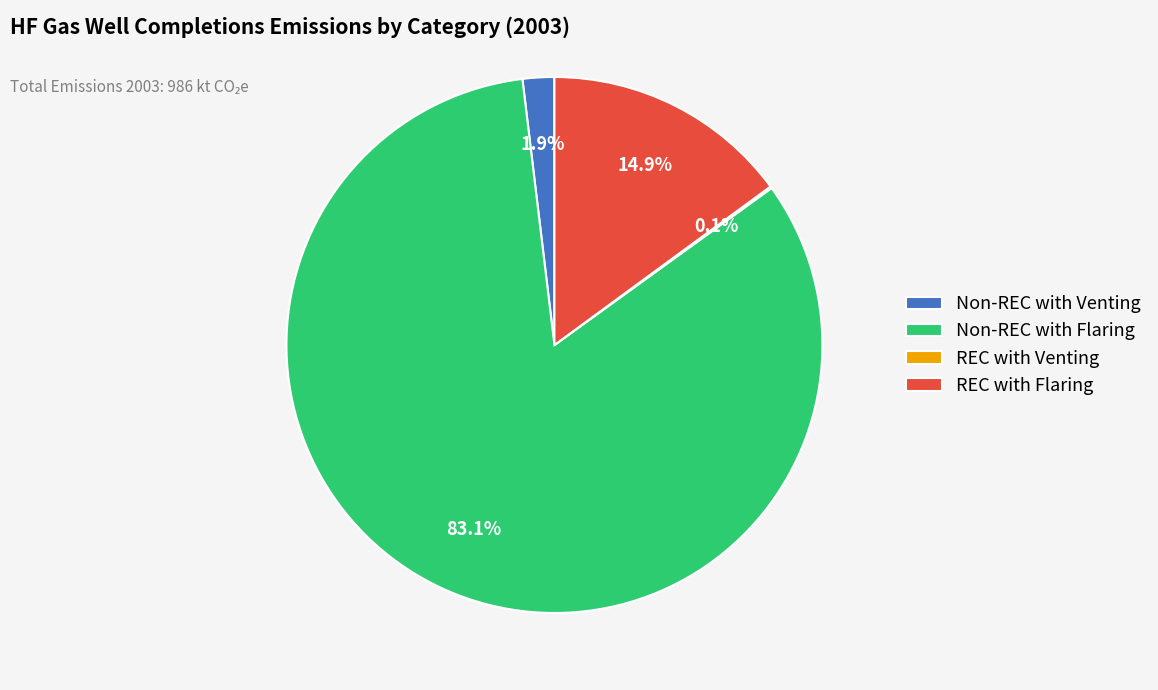

Which slice represents more than half of the pie?

Non-REC with Flaring